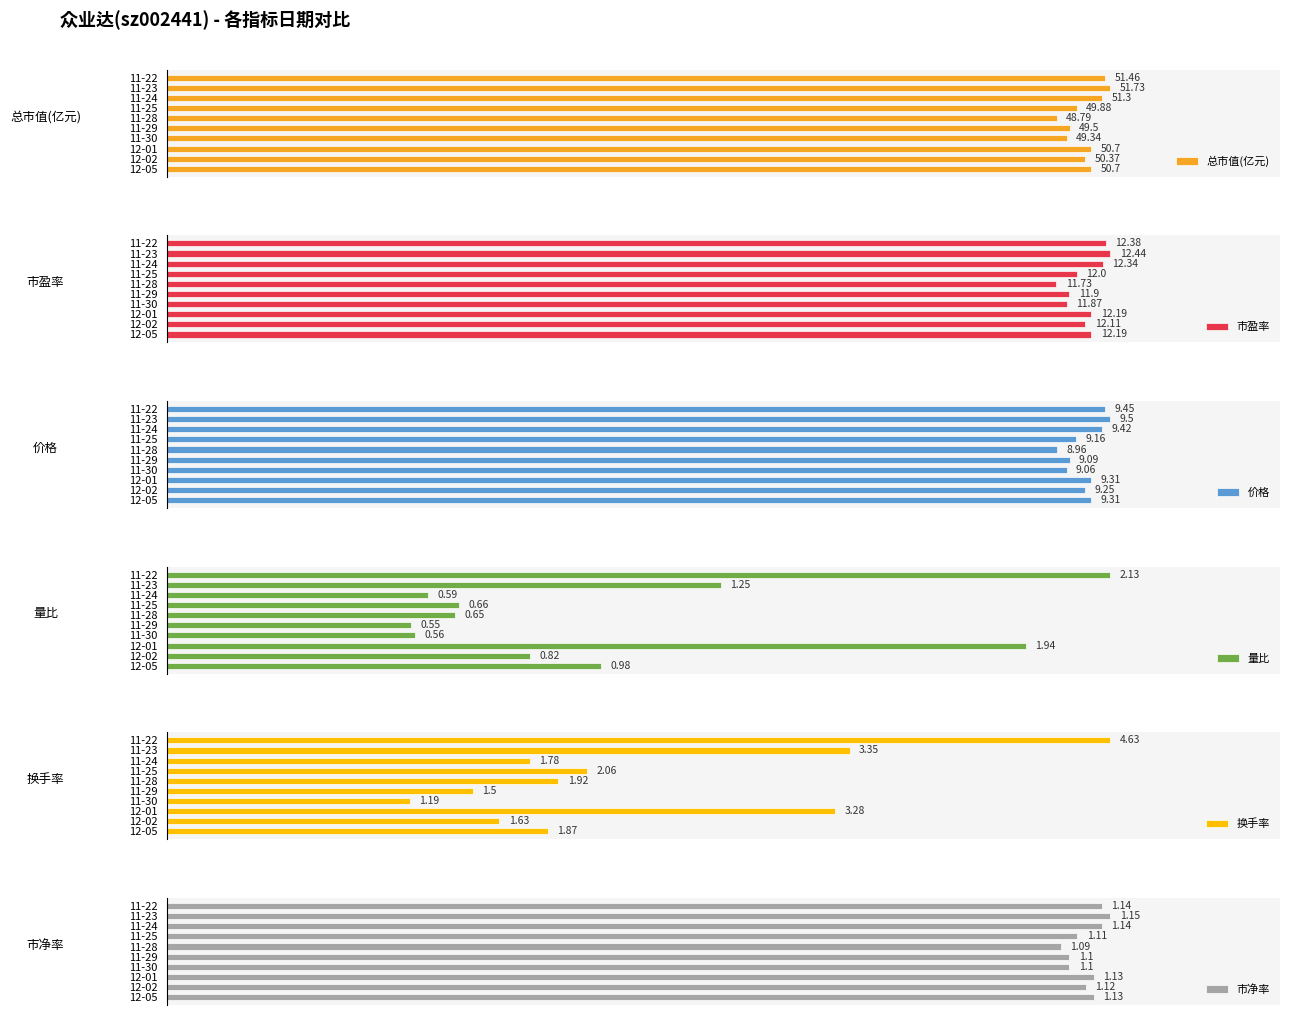

Are the bars grouped side by side (vs. stacked)?

Yes